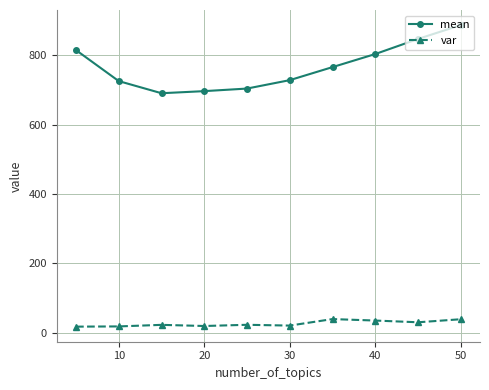

True or false: var has more than 0 points higher than both neighbors.

True